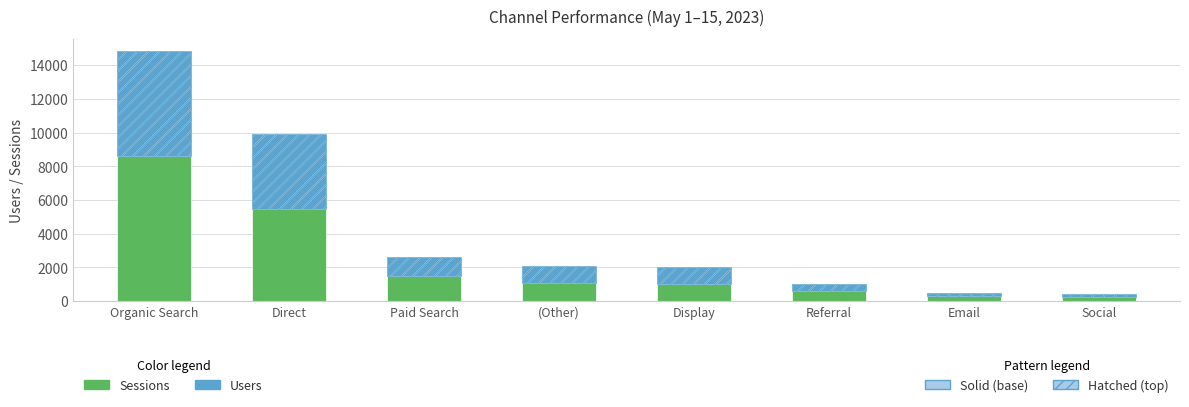

What is the minimum value for Users?

191